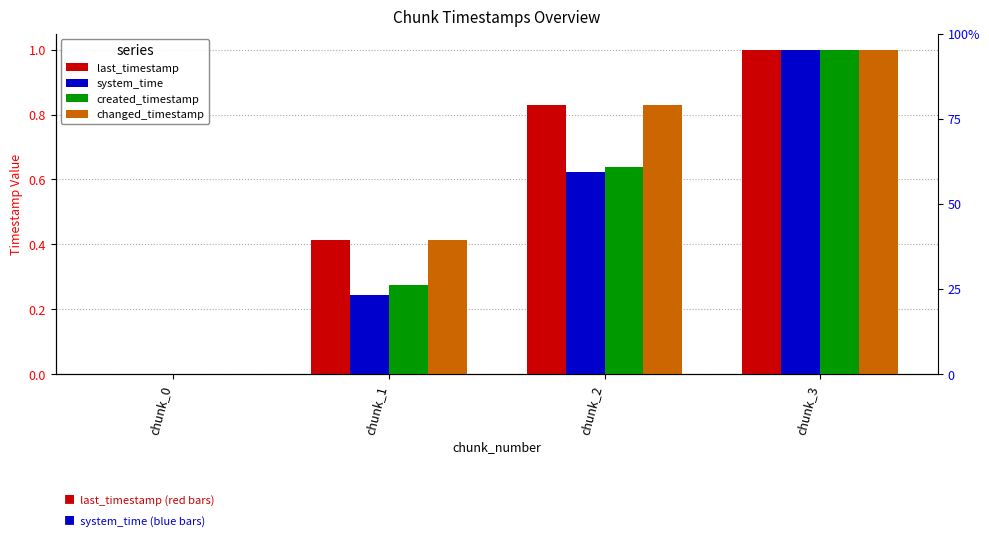

How many bars are there in total?

16